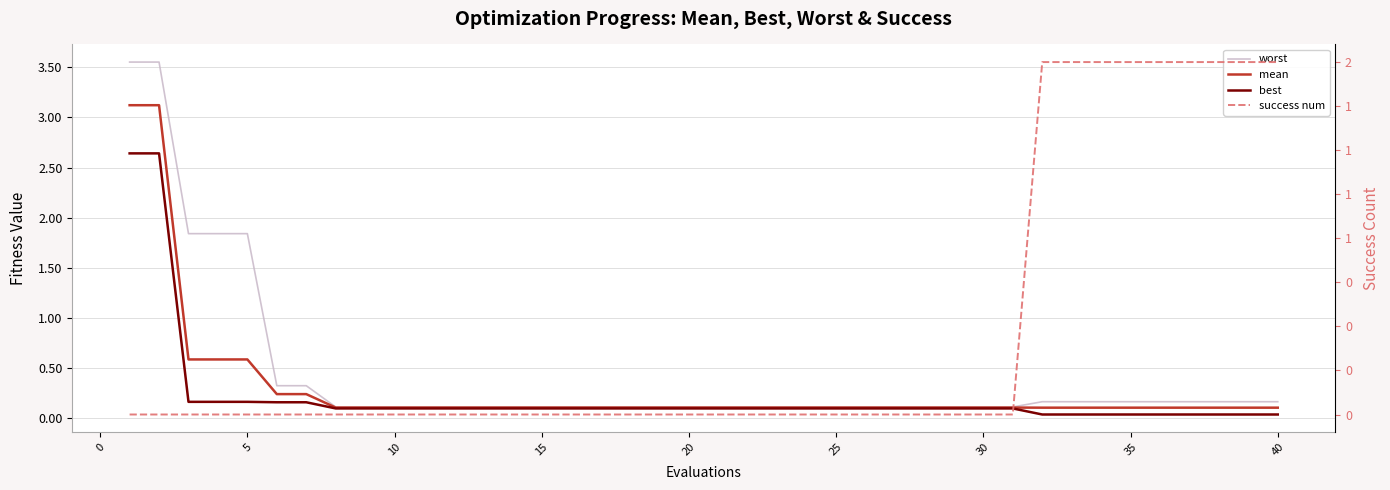

How many intersections are there between worst and success num?

1